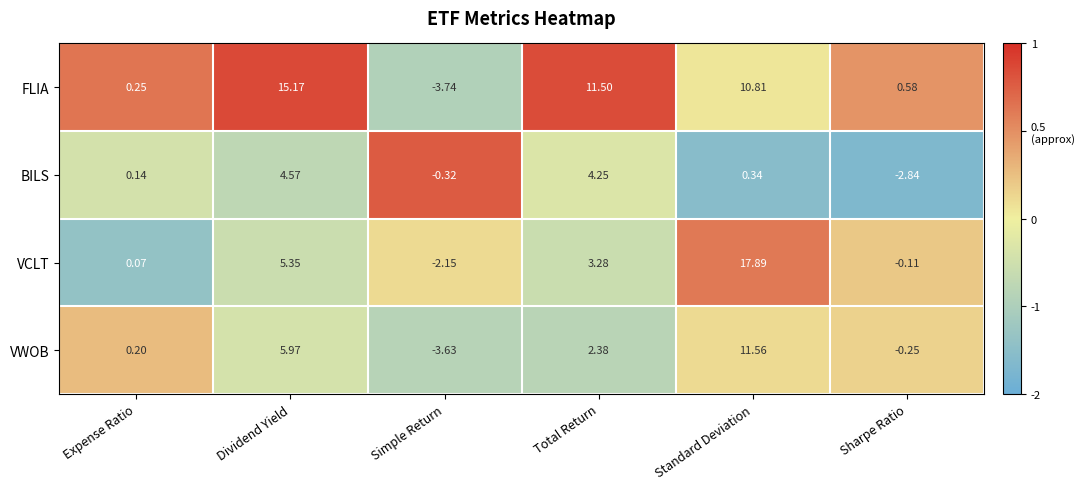

At how many categories does at least one series exceed 0?

5